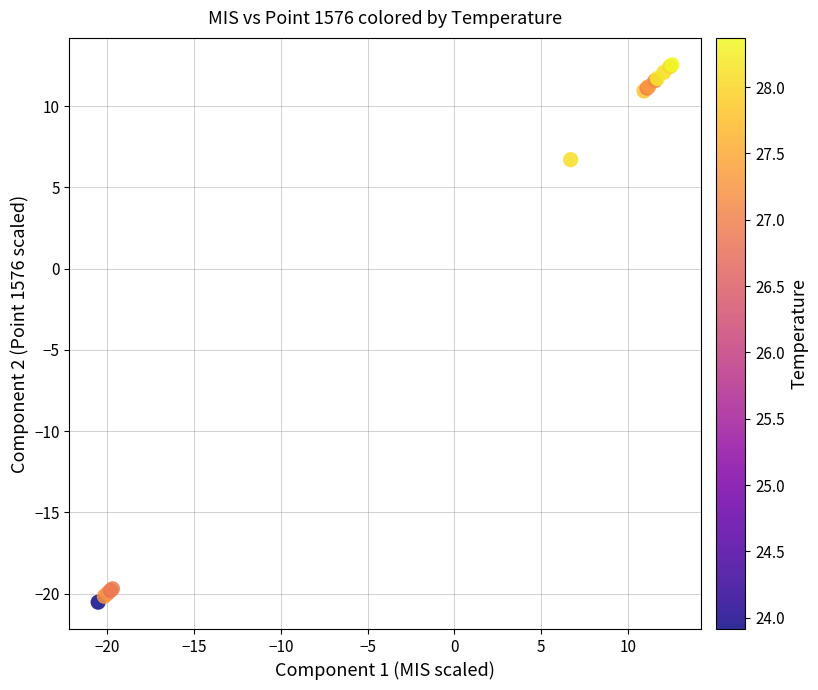

What Y value in the scatter plot is closest to -3?

6.7